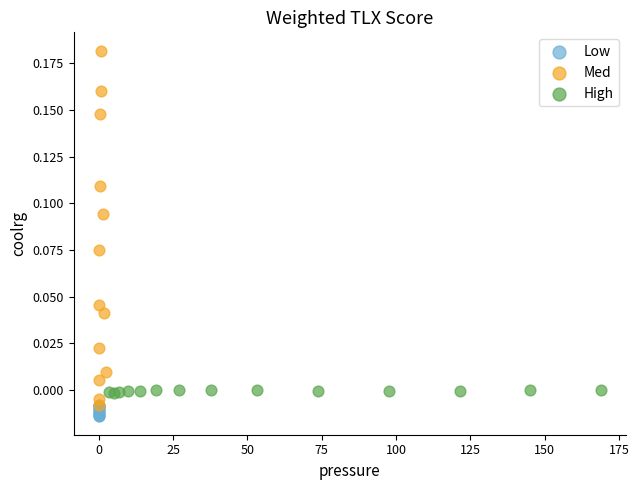

Which series contains the highest Y value?

Med